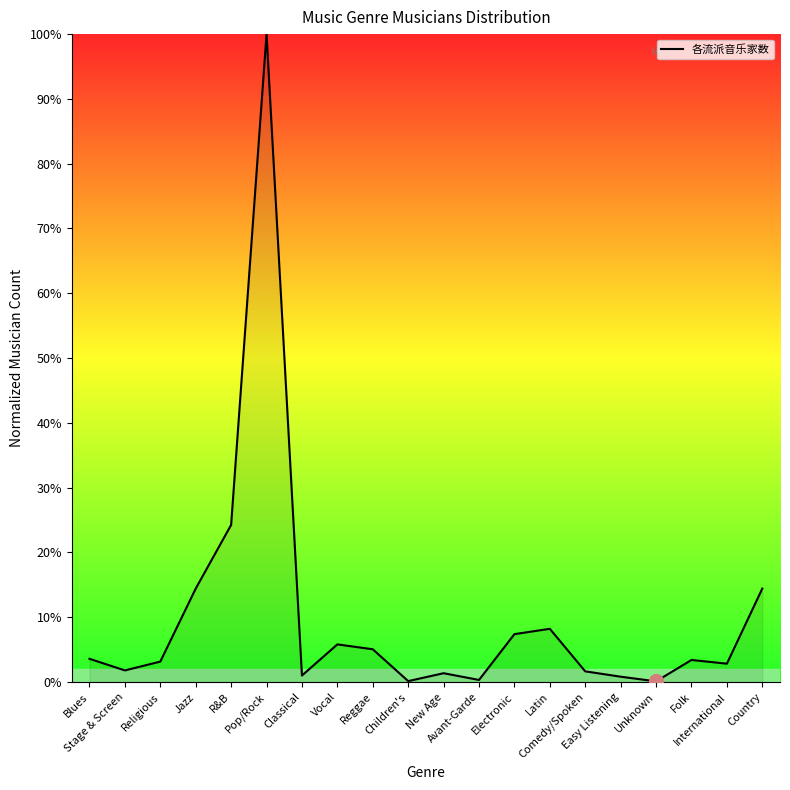

What is the maximum value shown in the chart?

100.0